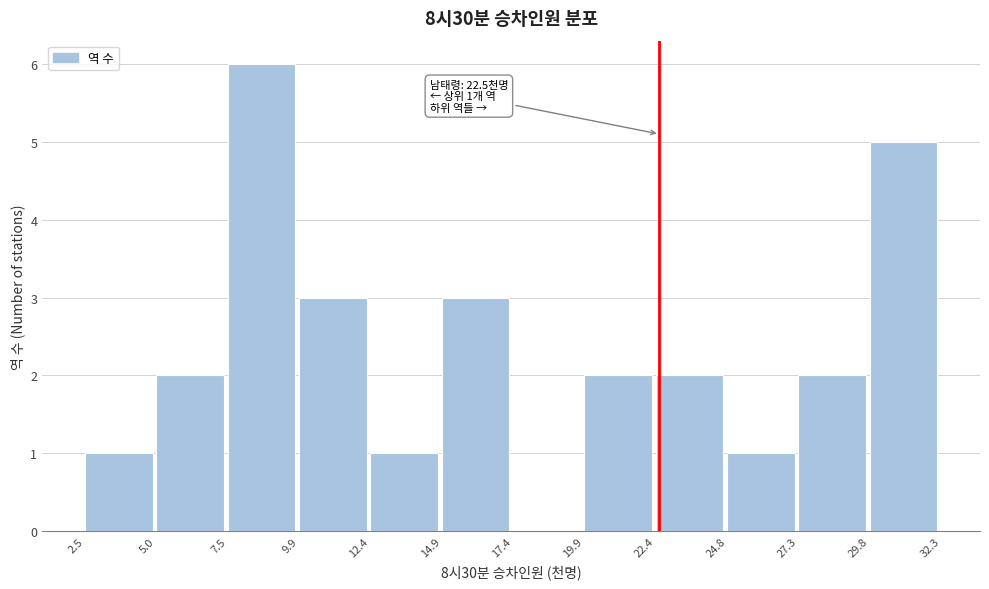

Which range on the x-axis has the tallest bar?

7.5 to 9.9